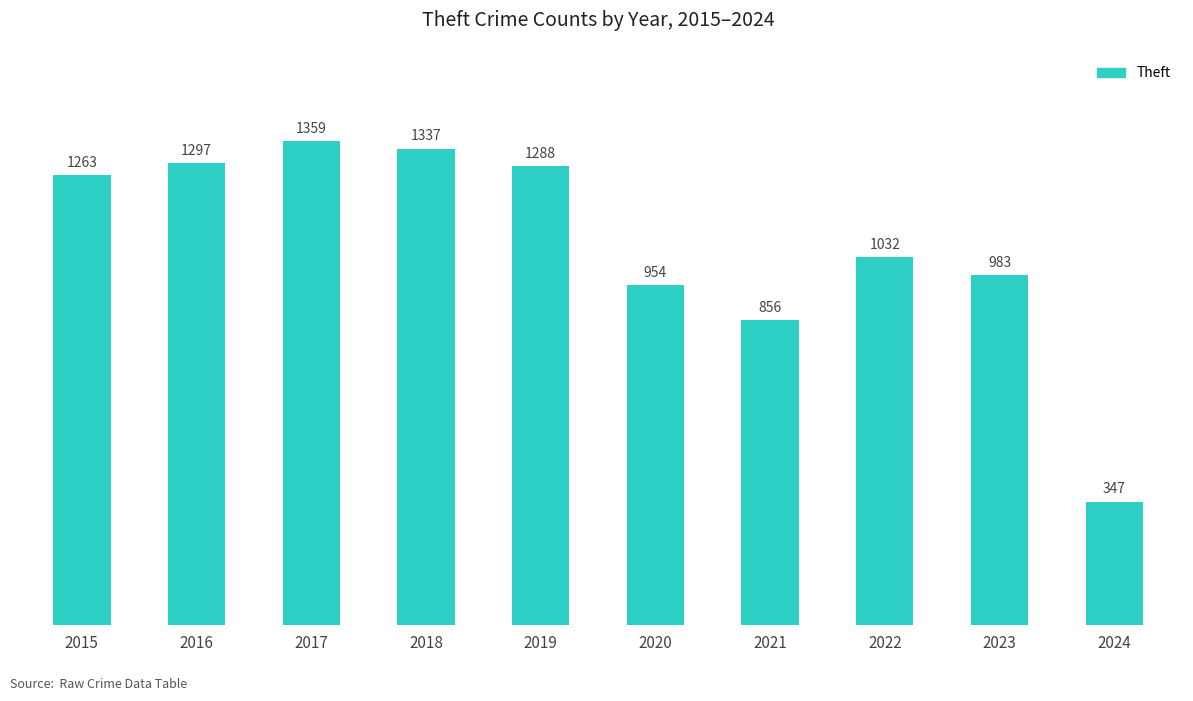

How many categories are shown in the chart?

10